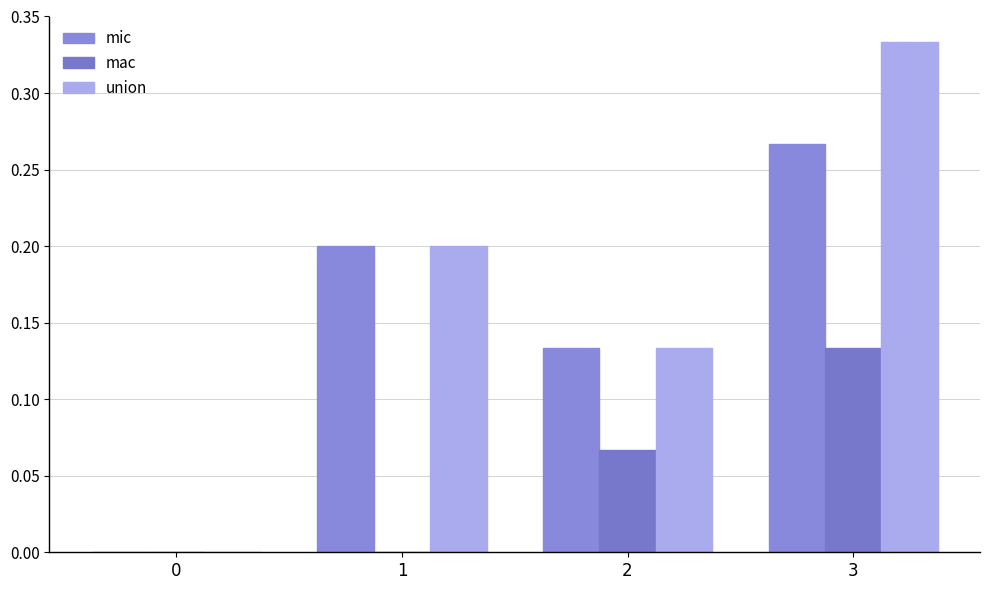

What are all the series names shown in the legend?

mic, mac, union